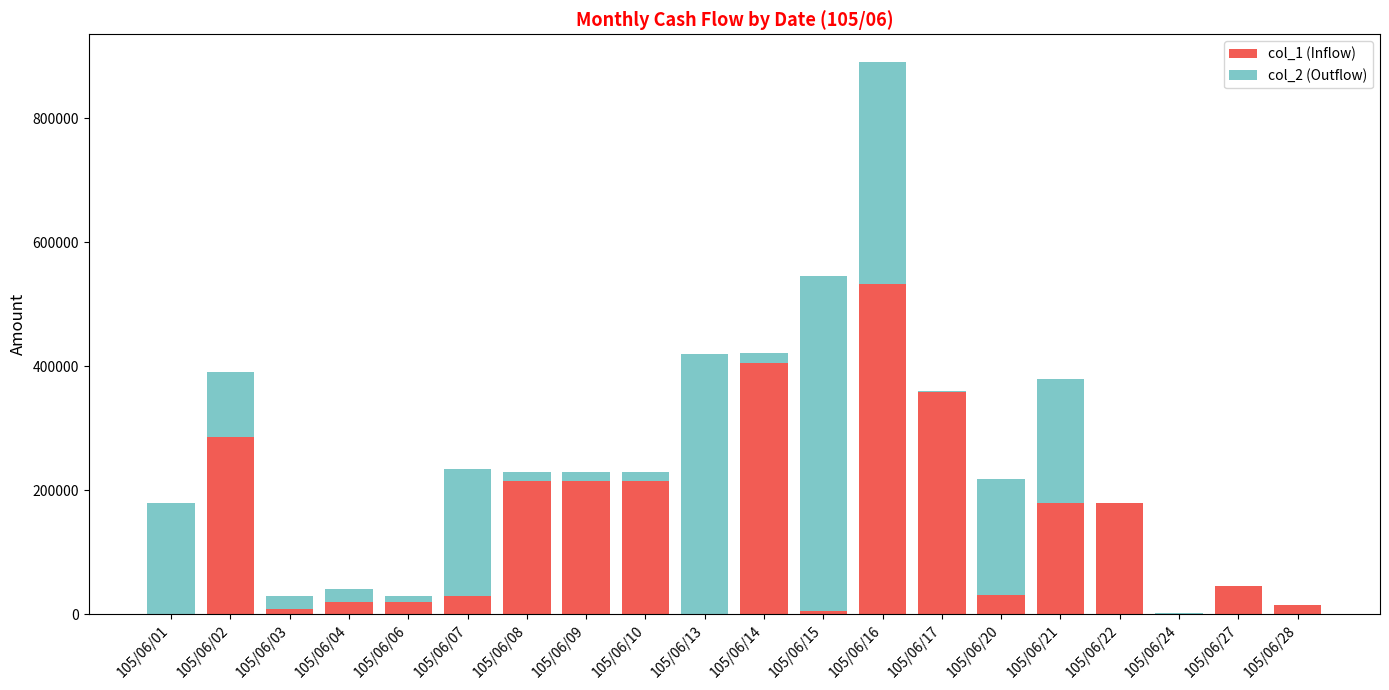

Does the chart contain stacked bars?

Yes